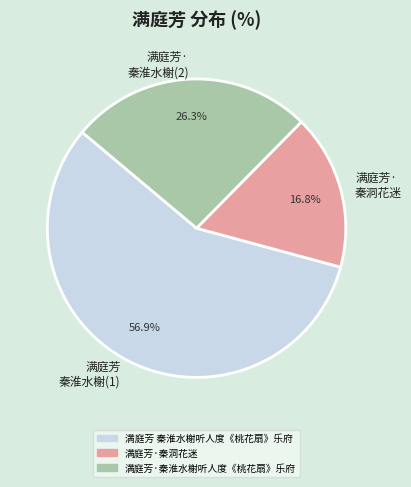

What is the total percentage of 满庭芳· 秦淮水榭(2) and 满庭芳· 秦洞花迷?

43.1%